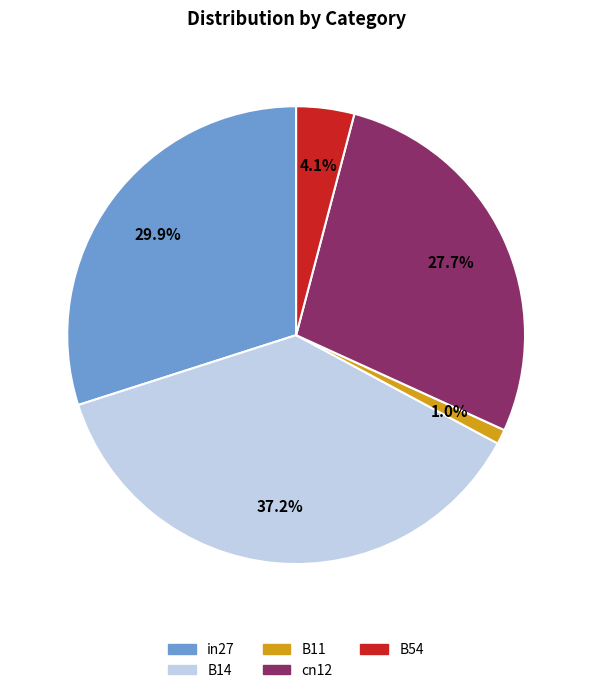

What is the smallest slice in the pie chart?

B11